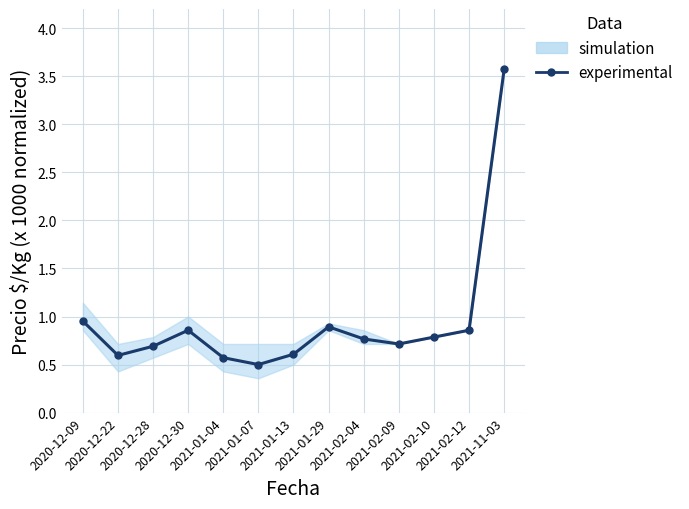

What is the maximum value shown in the chart?

3.6